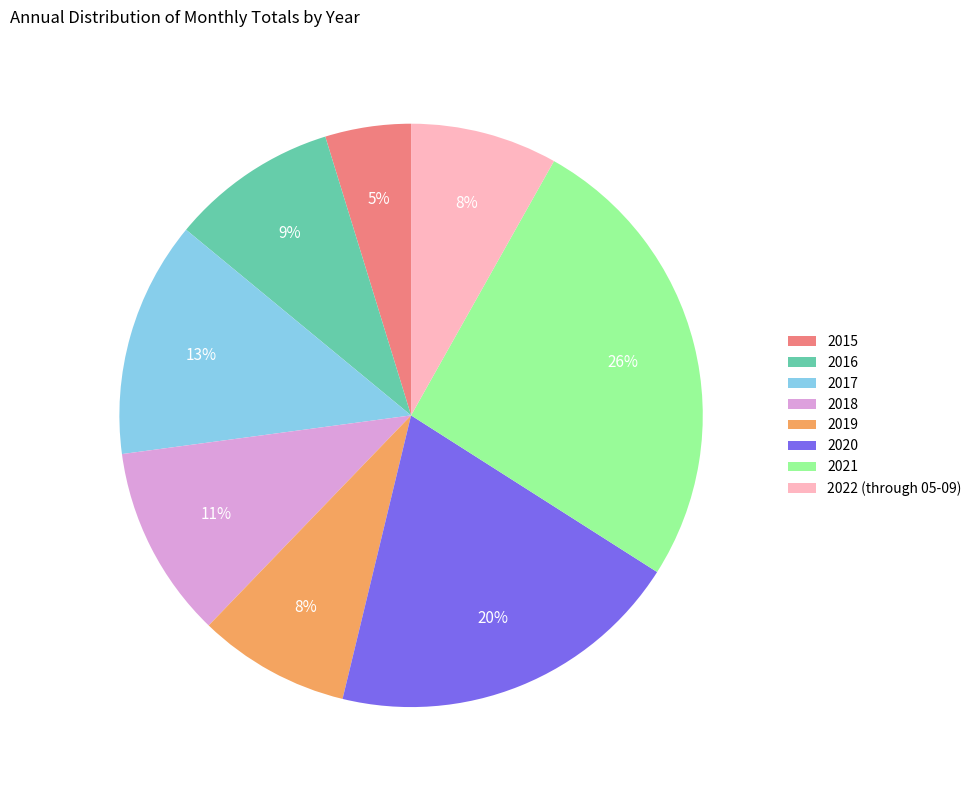

To the nearest percent, what is the combined percentage of 2022 (through 05-09) and 2016?

17%